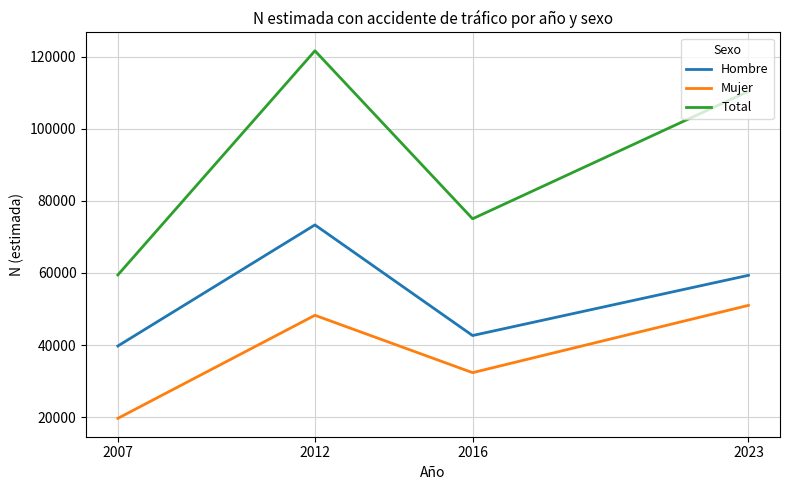

What is the difference between the second highest and minimum values in the Total series?

50917